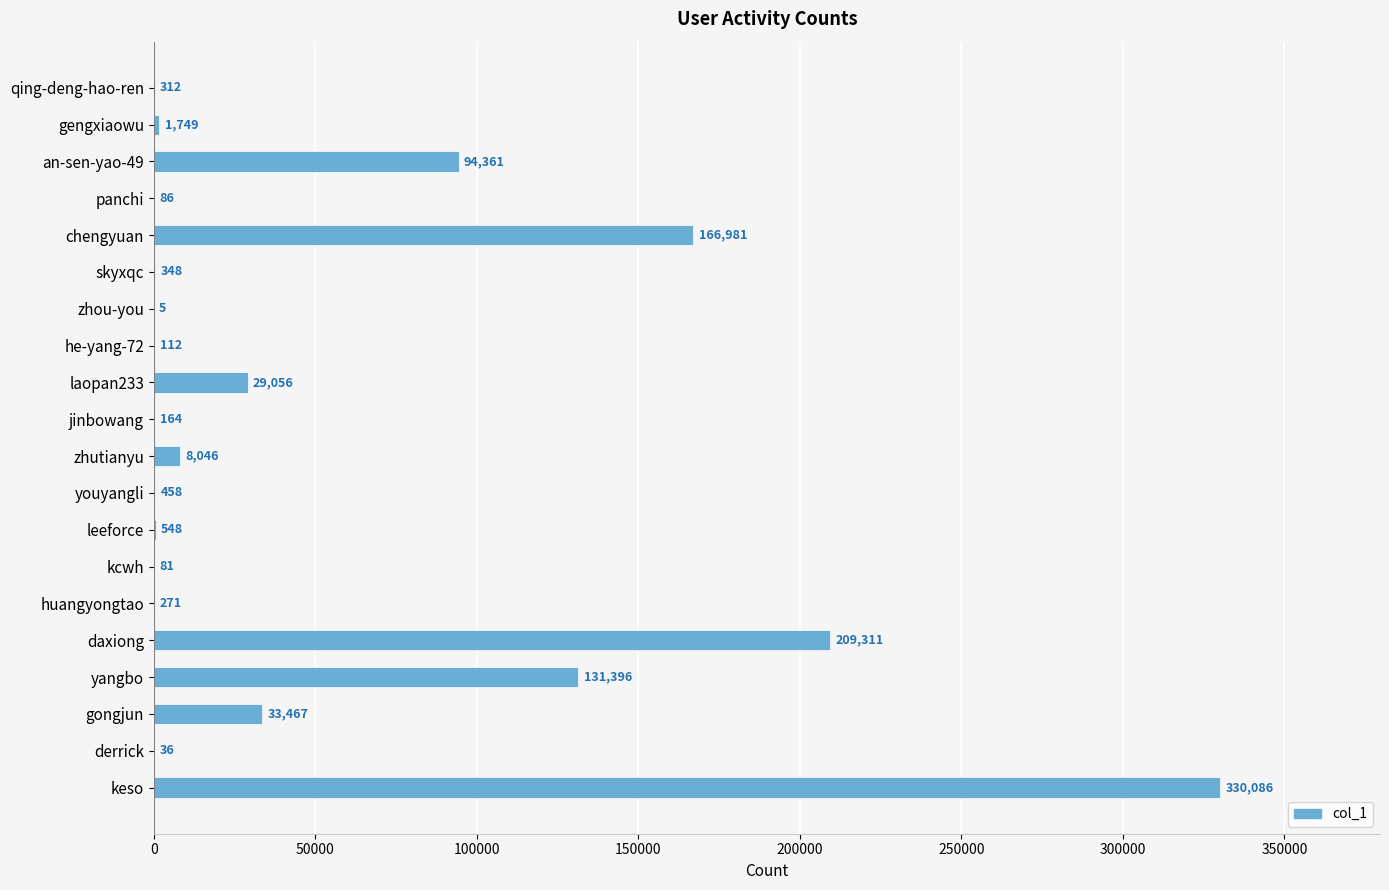

What is the sum of all values?

1006874